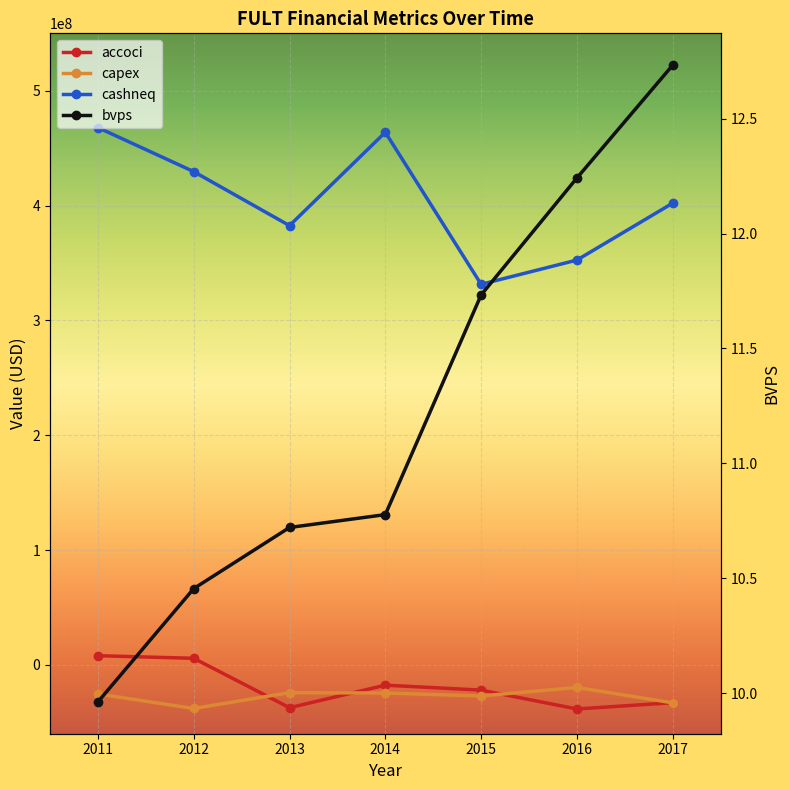

How many data points in bvps are above 10?

6